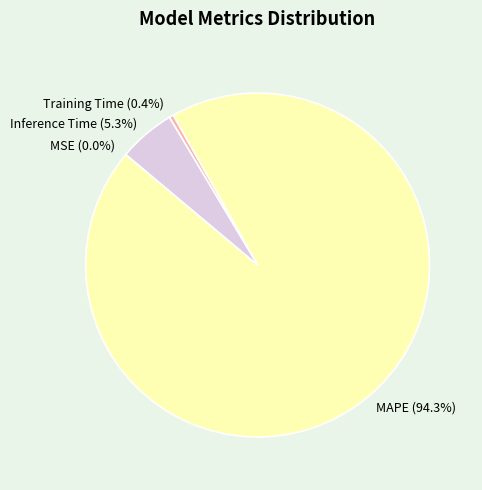

What is the change in value from MAPE to Inference Time?

-16.0